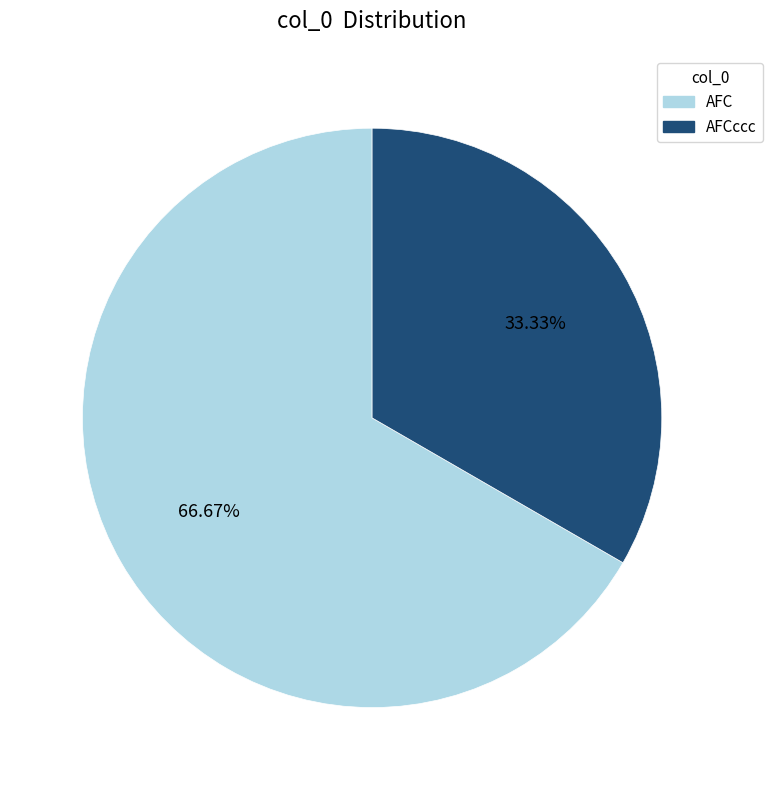

Is there a majority slice in this chart?

Yes